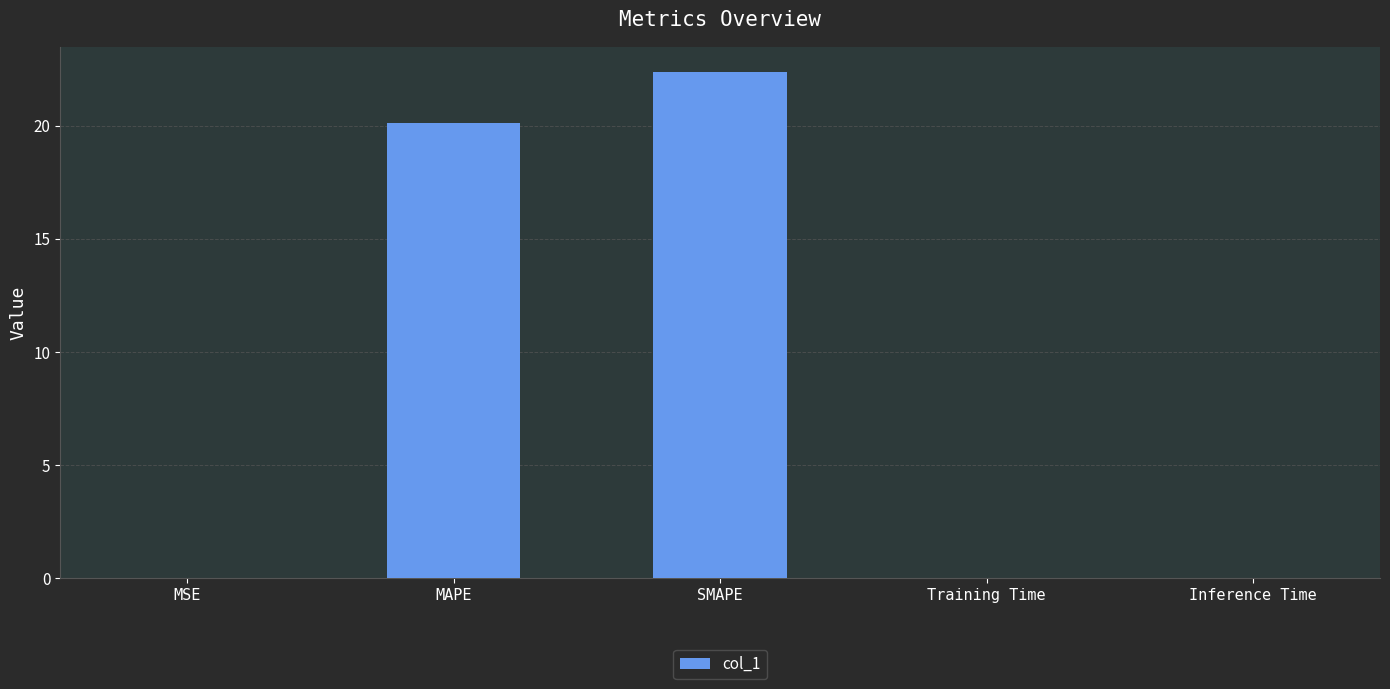

Which category has the highest value across all series?

SMAPE